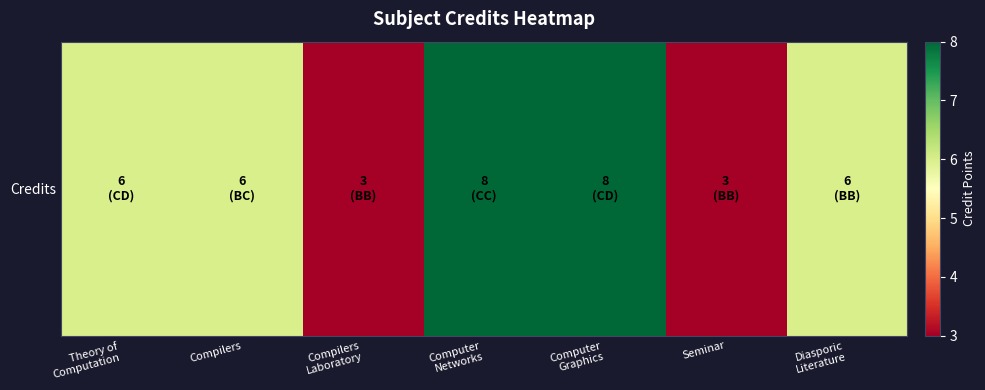

What is the maximum value shown in the chart?

8